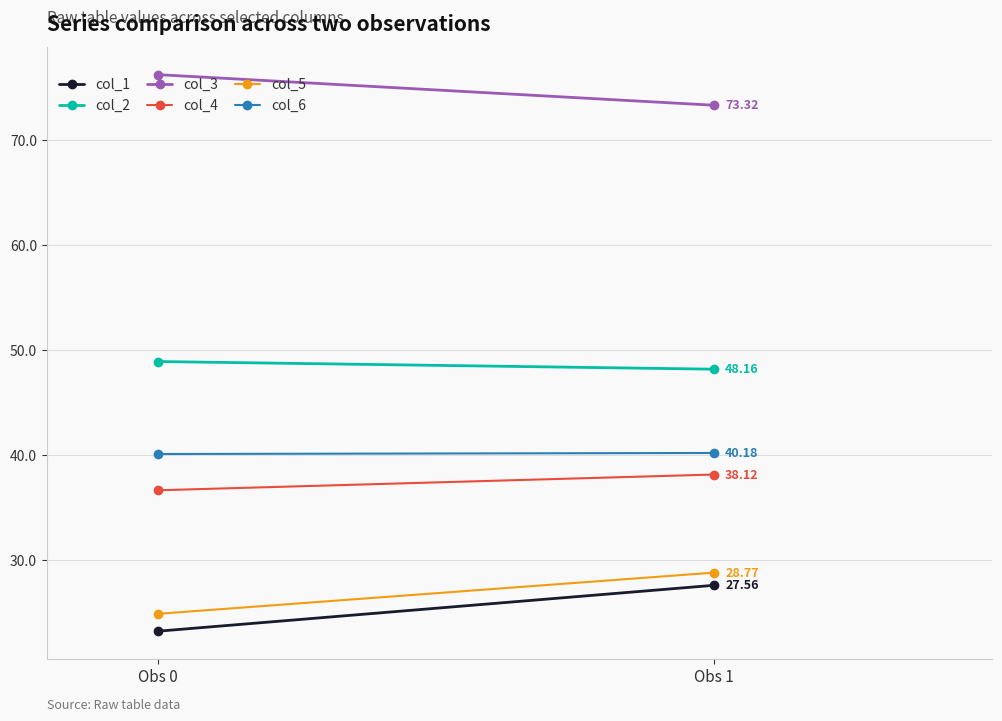

Rank the series by their maximum value, from lowest to highest.

col_1, col_5, col_4, col_6, col_2, col_3